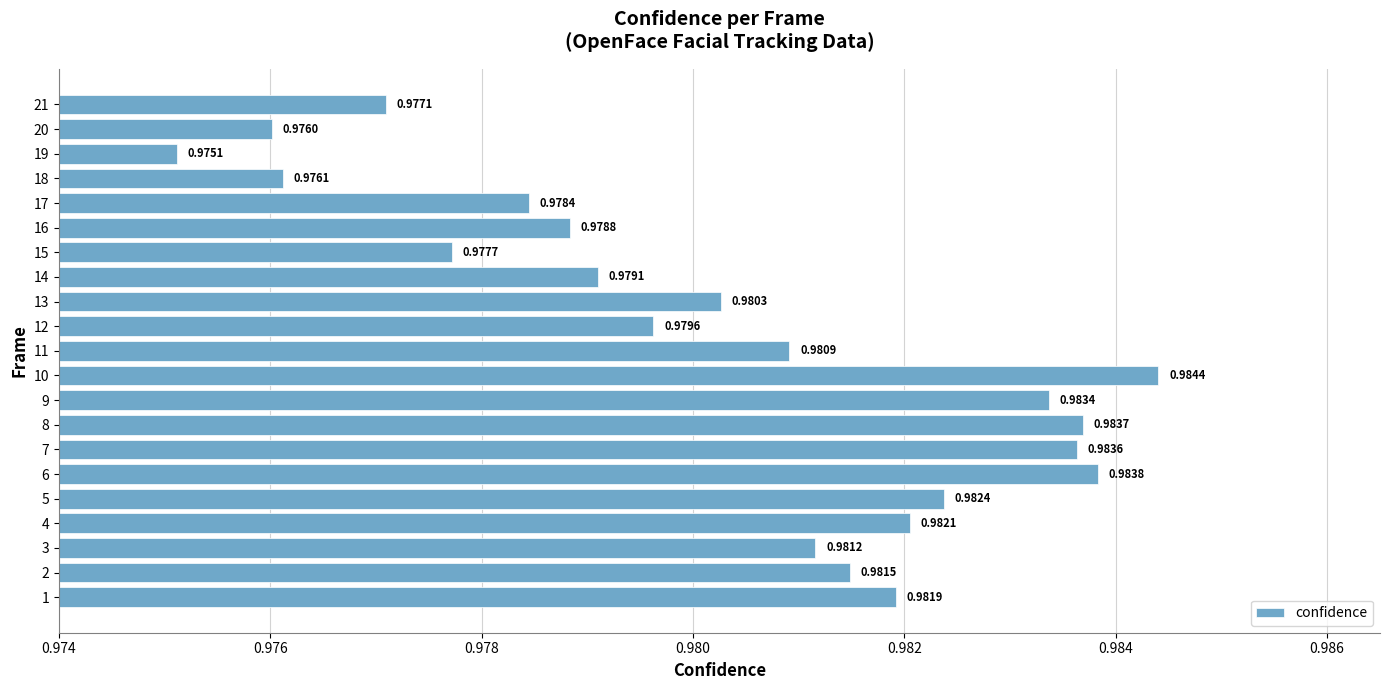

Count the values in the range 0 to 1.

21